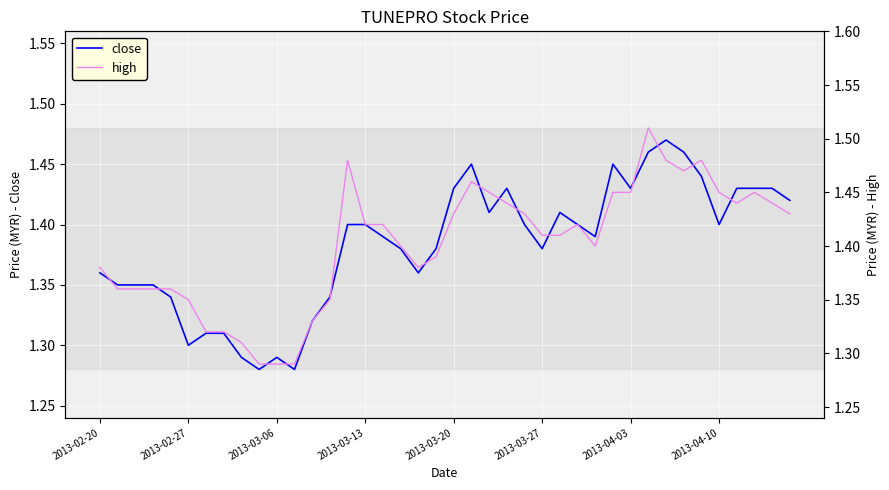

Count the number of data series in this chart.

2